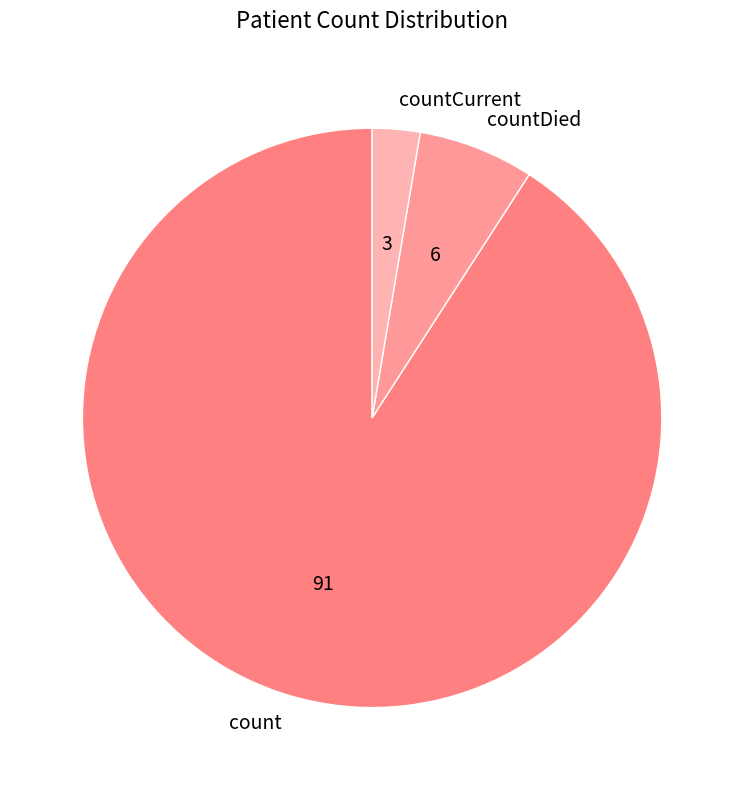

What is the smallest slice in the pie chart?

countCurrent